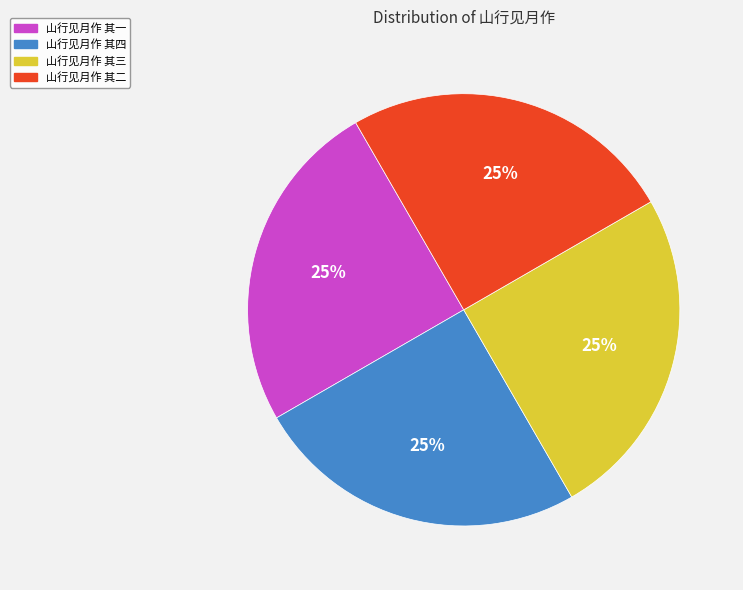

Count the number of slices in the pie.

4